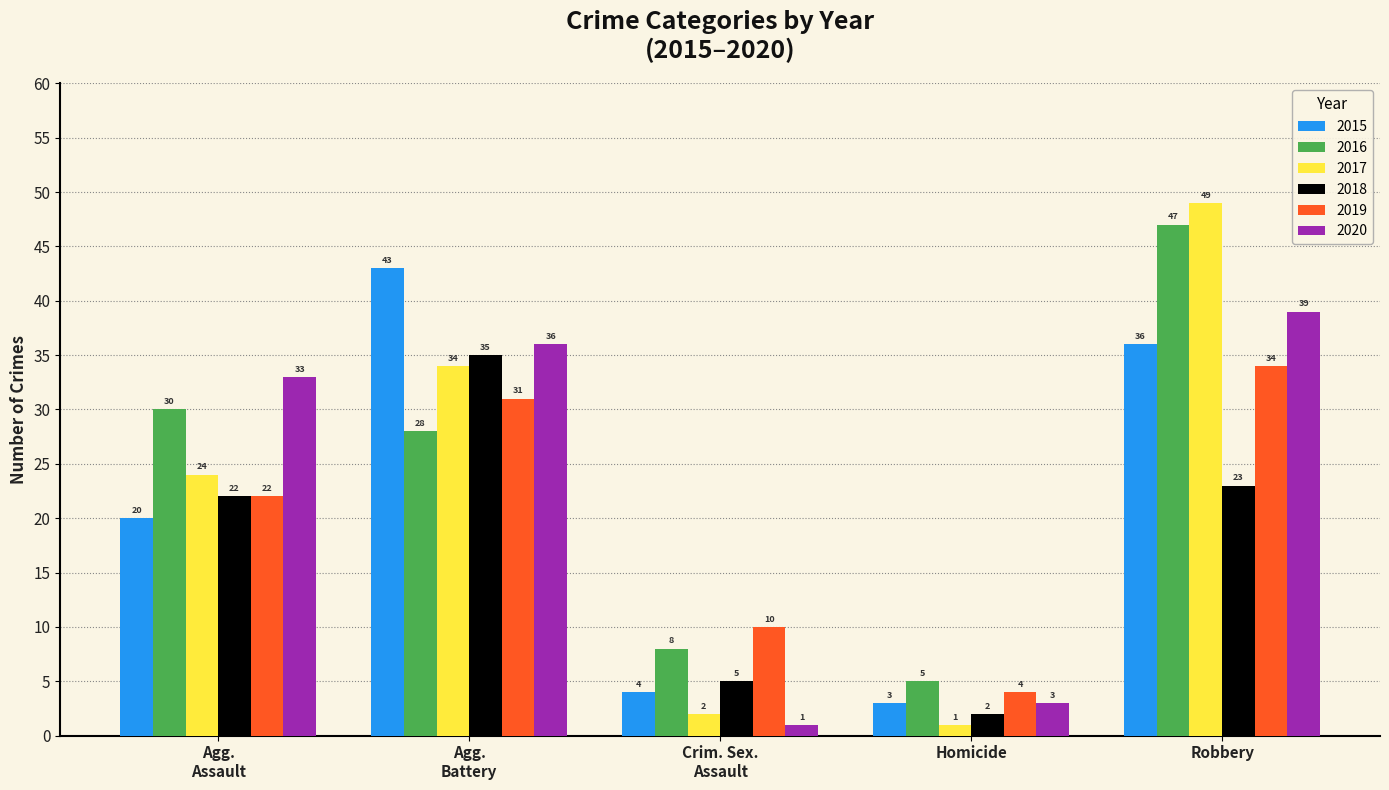

Between Homicide and Robbery, which series saw the biggest shift?

2017